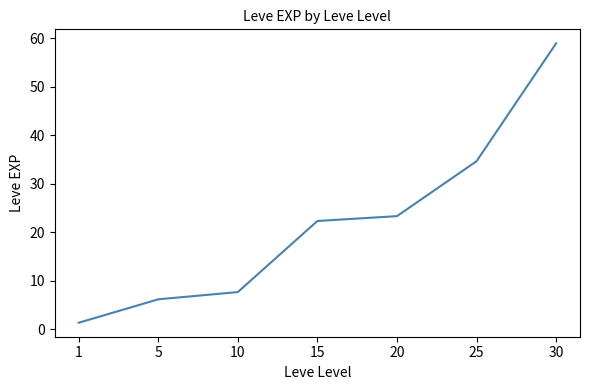

List the labels in order of value, largest first.

30, 25, 20, 15, 10, 5, 1